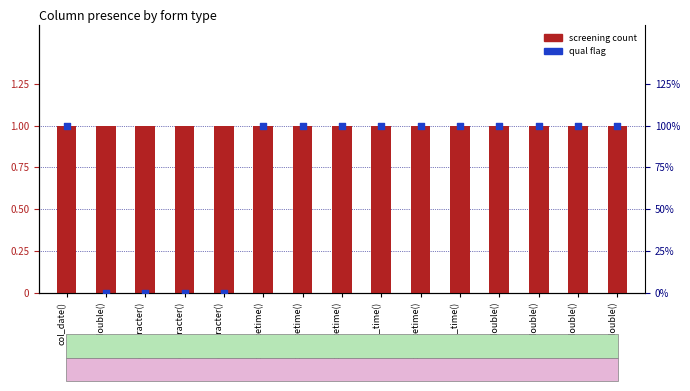

Is the value of qual at col_double() greater than the value of screening at col_double()?

No